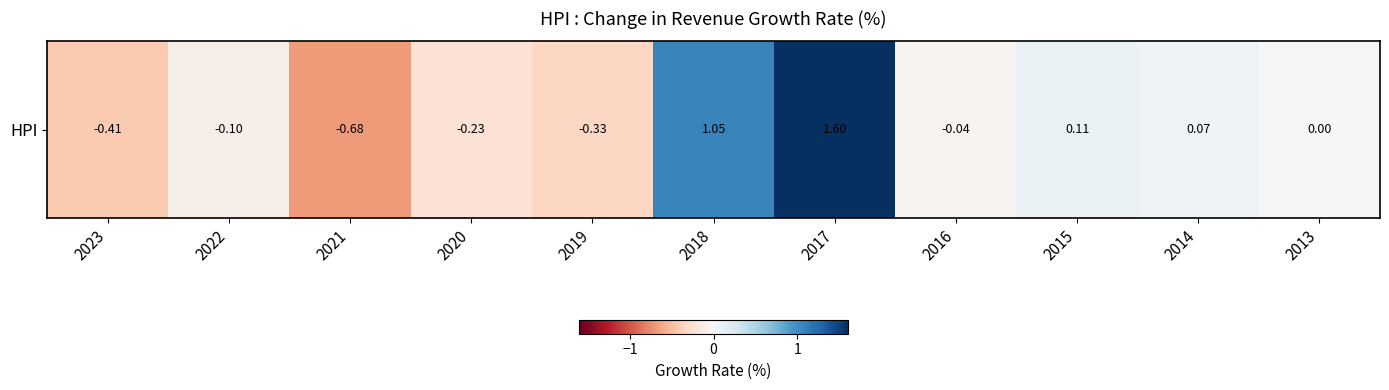

True or false: the data shows 0.1 at 2014.

True